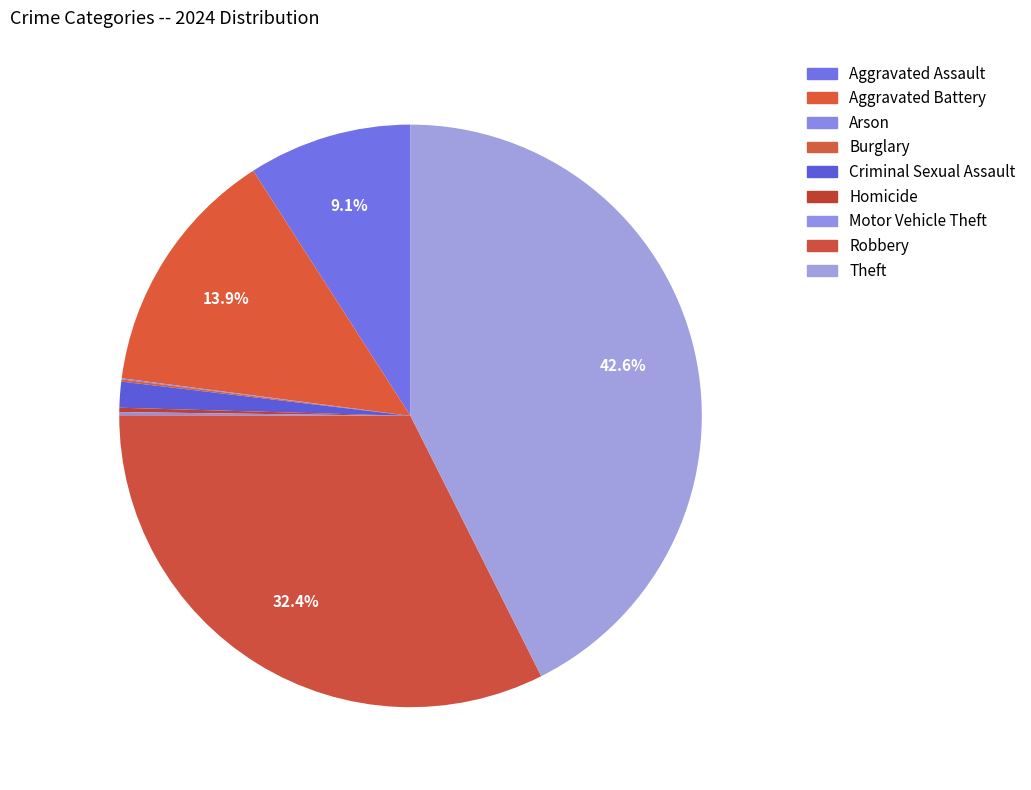

Which category has the biggest portion of the pie?

Theft